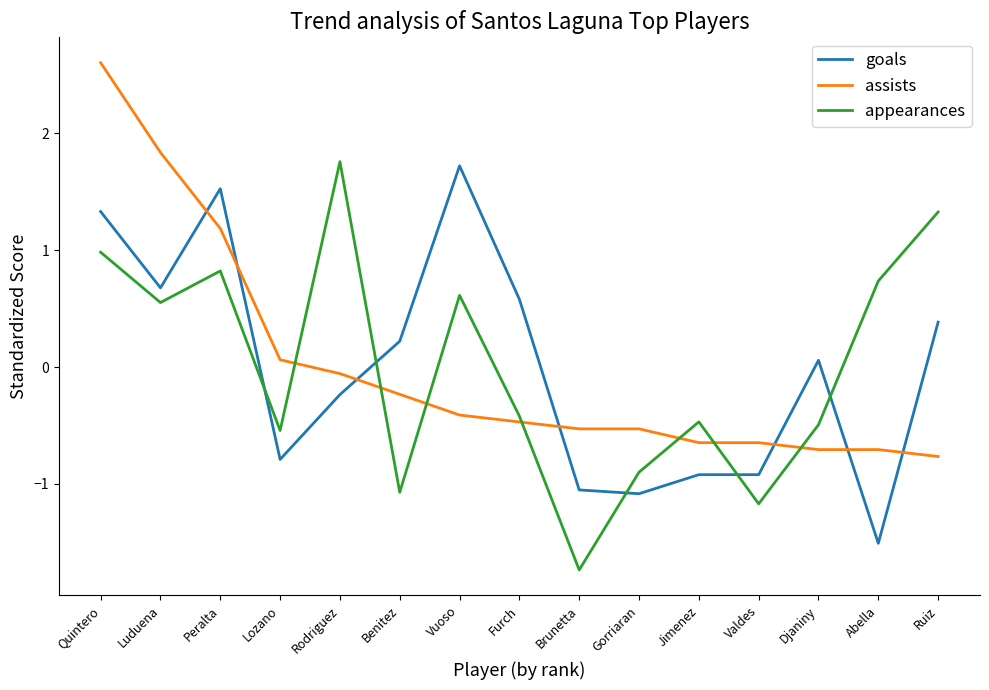

Is the value of goals at Ruiz greater than the value of assists at Luduena?

No